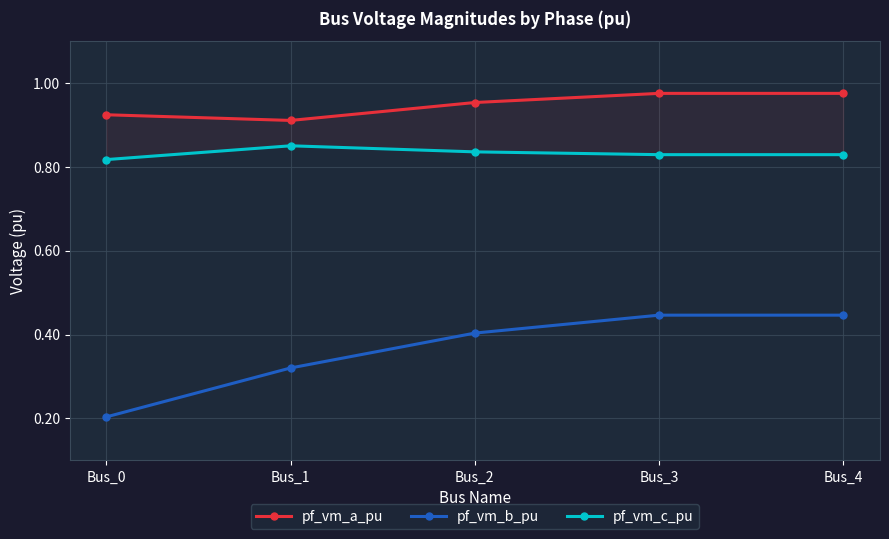

Reading left to right, list all the values displayed in this chart.

pf_vm_a_pu: Bus_0=0.9	Bus_1=0.9	Bus_2=1.0	Bus_3=1.0	Bus_4=1.0
pf_vm_b_pu: Bus_0=0.2	Bus_1=0.3	Bus_2=0.4	Bus_3=0.4	Bus_4=0.4
pf_vm_c_pu: Bus_0=0.8	Bus_1=0.8	Bus_2=0.8	Bus_3=0.8	Bus_4=0.8